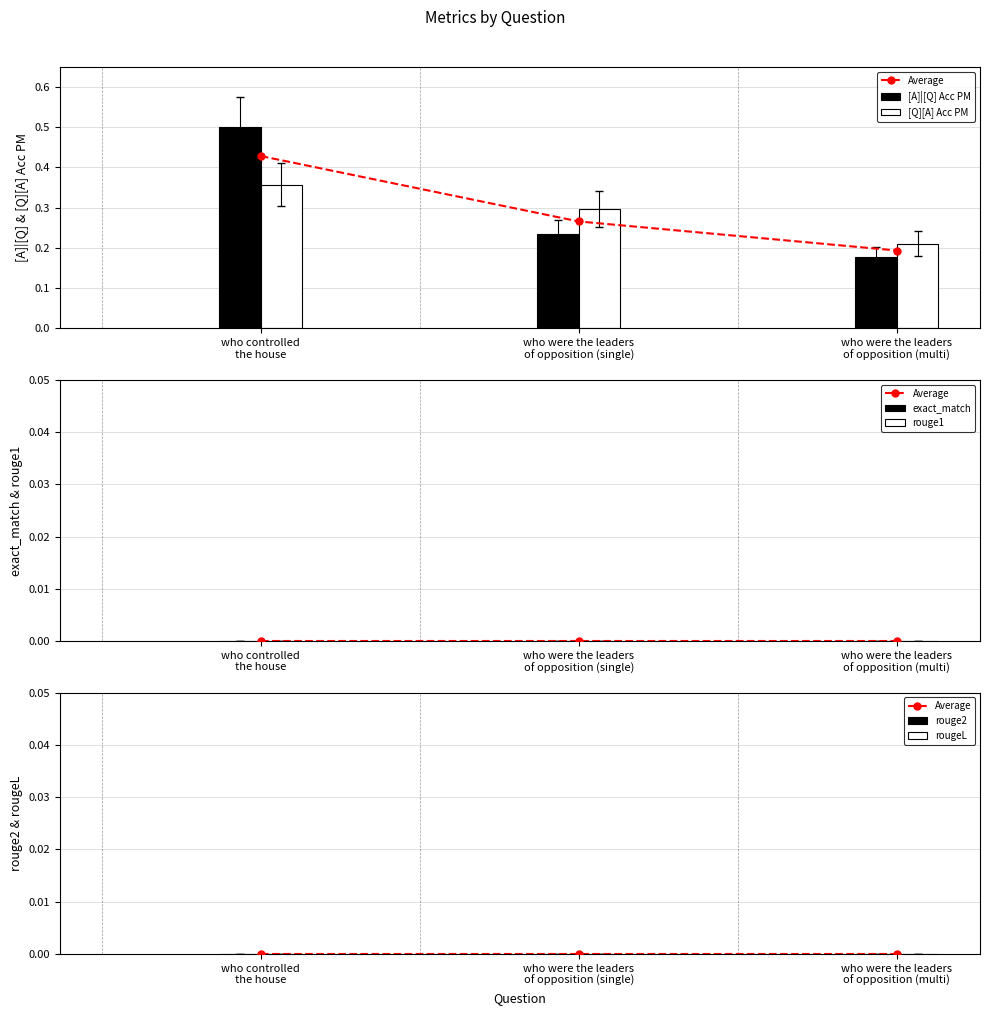

Which category has the highest value in the rouge1 series?

who controlled
the house